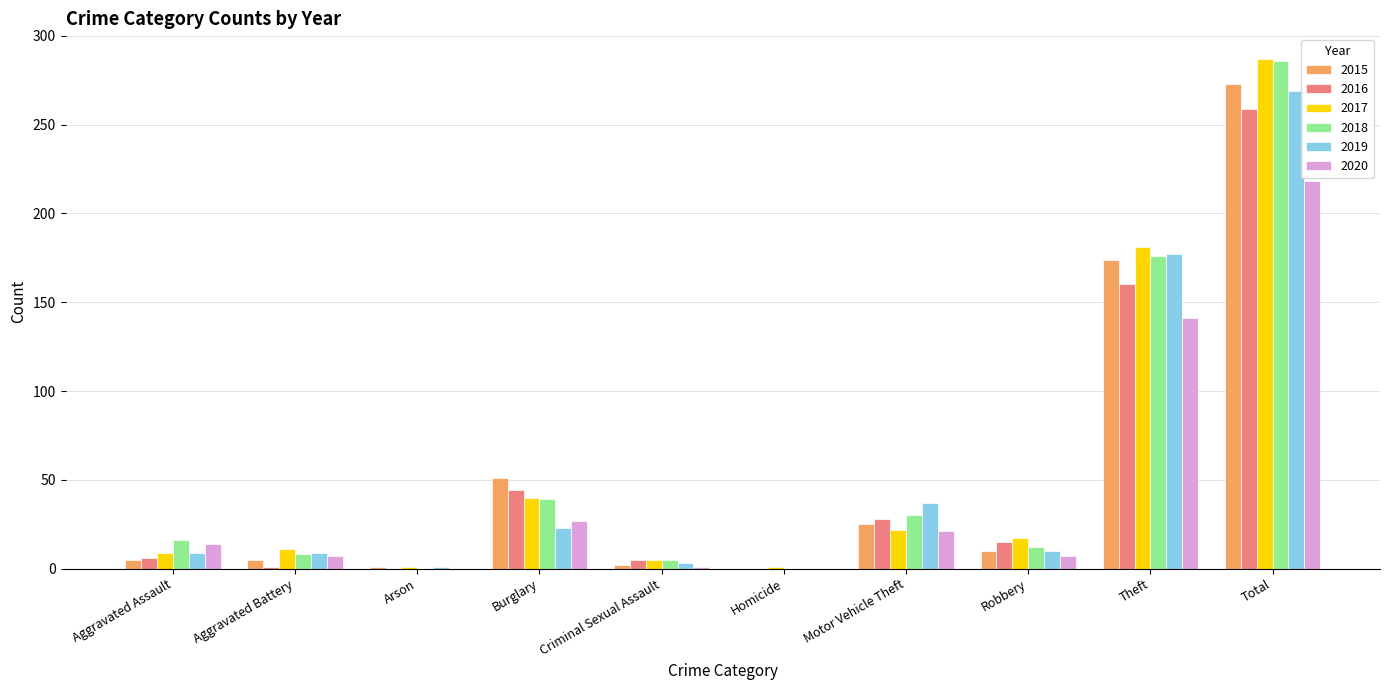

Count the number of categories in the chart.

10